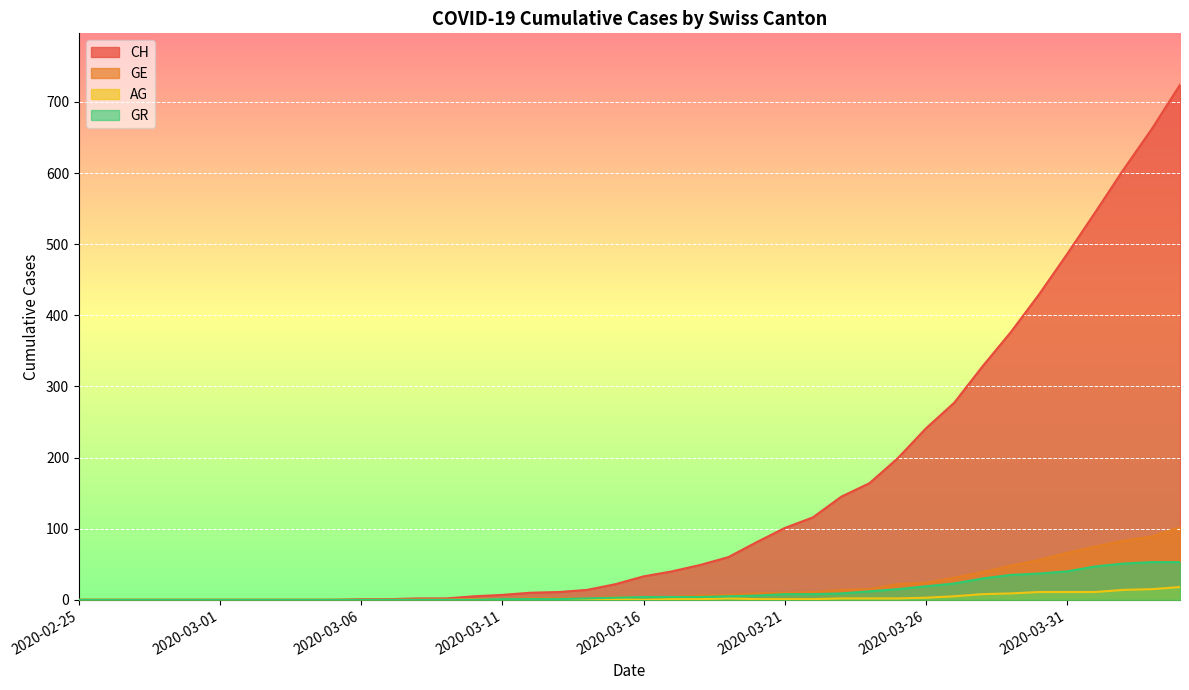

What value does the GR series have at 2020-03-16?

4